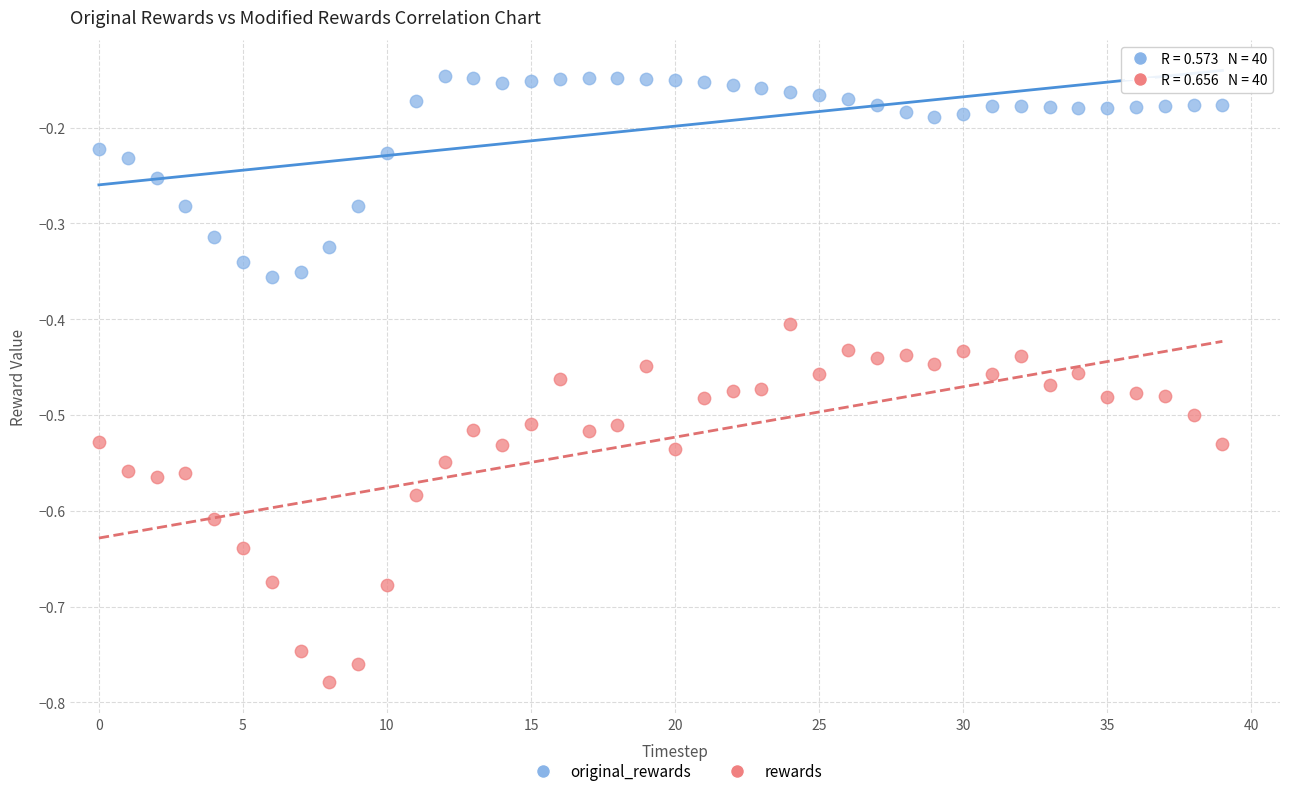

Which series contains the lowest Y value?

rewards